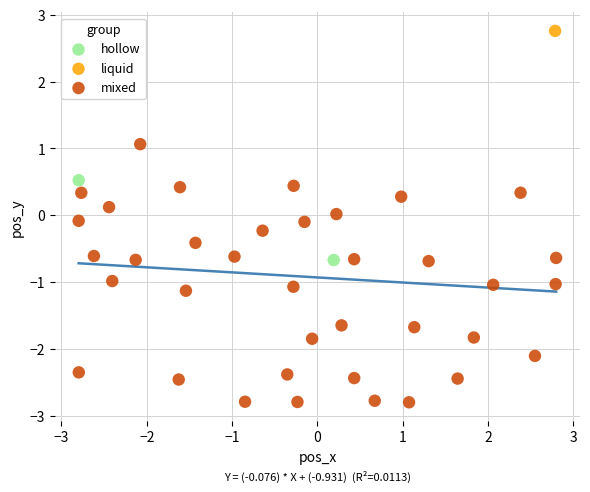

Which series contains the highest Y value?

liquid